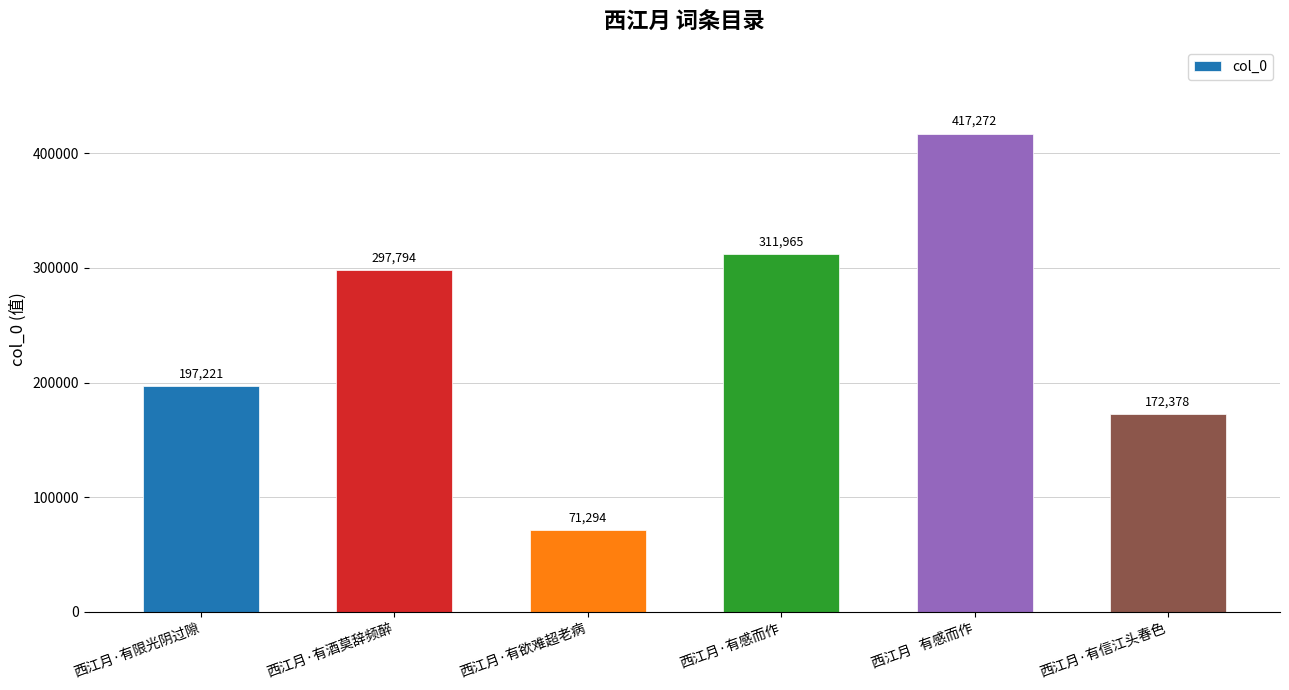

Are the bars horizontal?

No